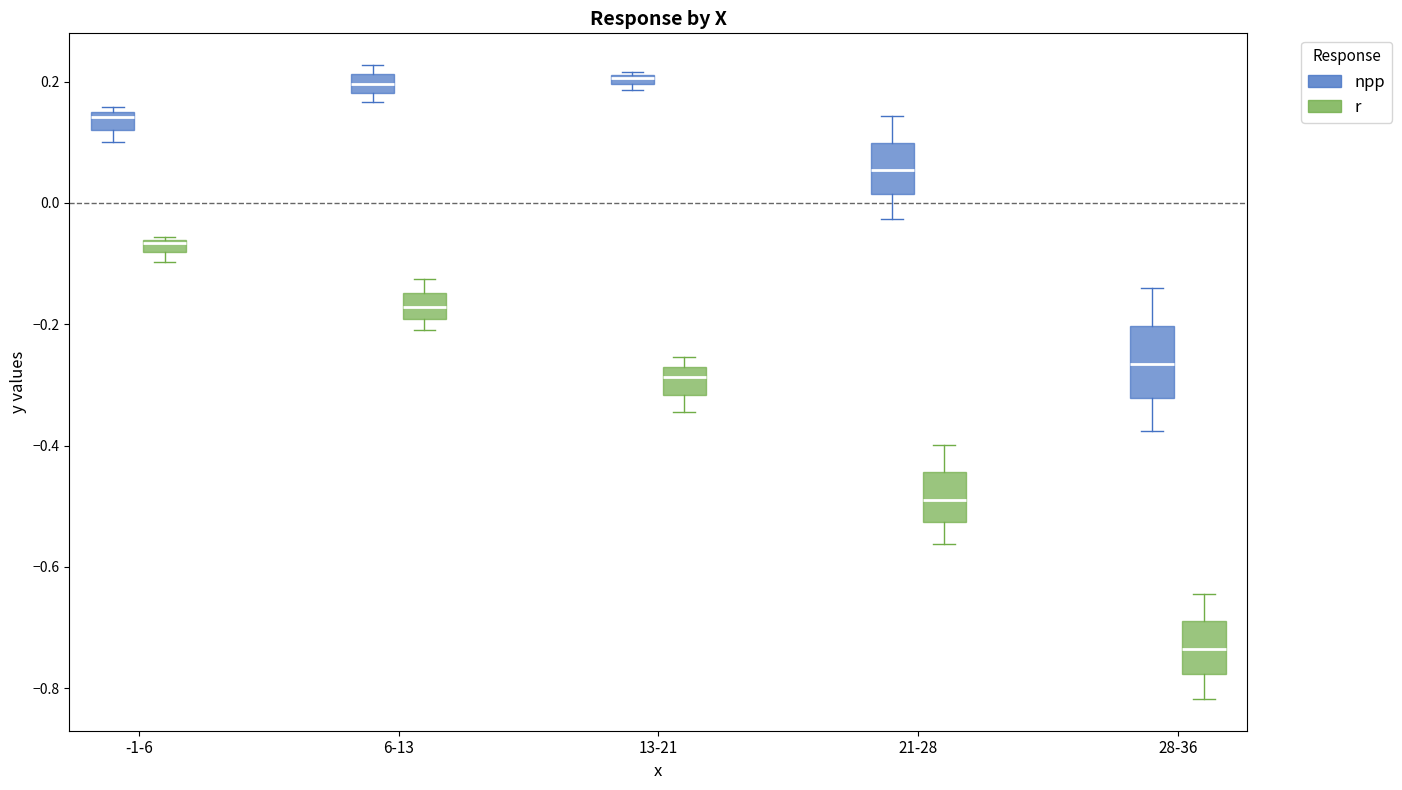

Where is the lower edge of the box for 28-36 (r) on the y-axis? The values are not printed on the chart, so give them approximately, as read against the axis.

-0.78